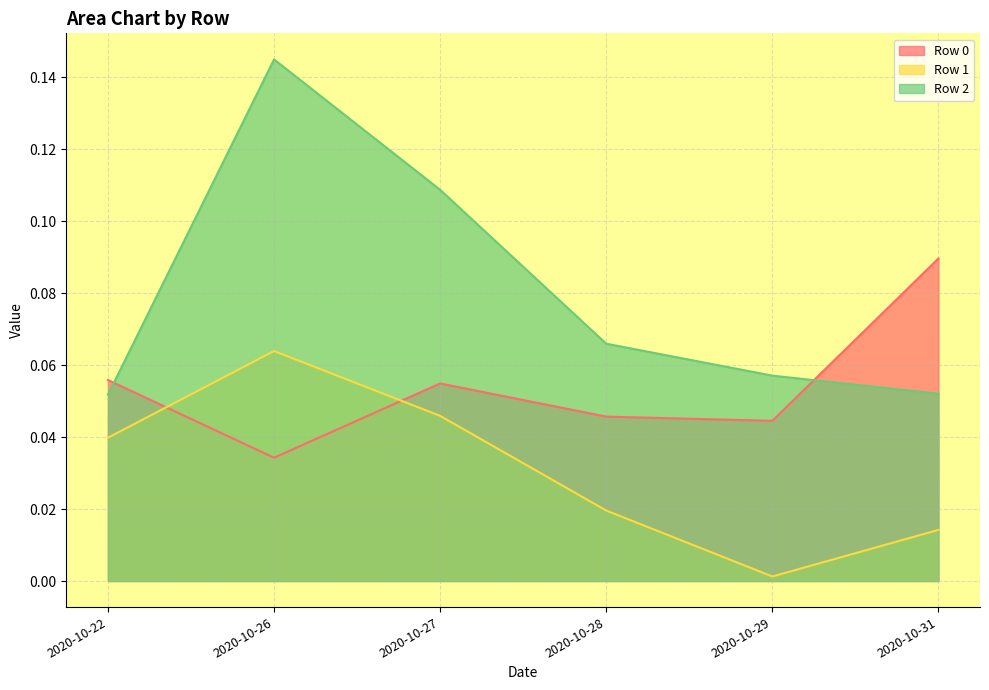

After their last crossing, which series has the higher values: Row 2 or Row 0?

Row 0